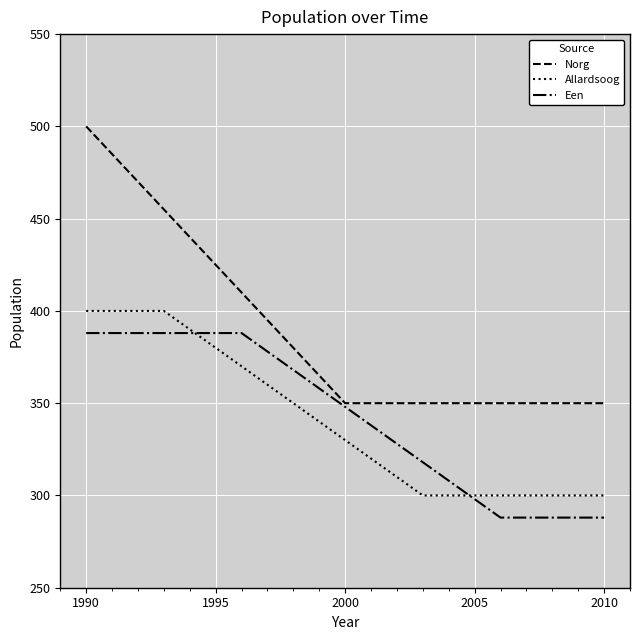

What is the maximum value shown in the chart?

500